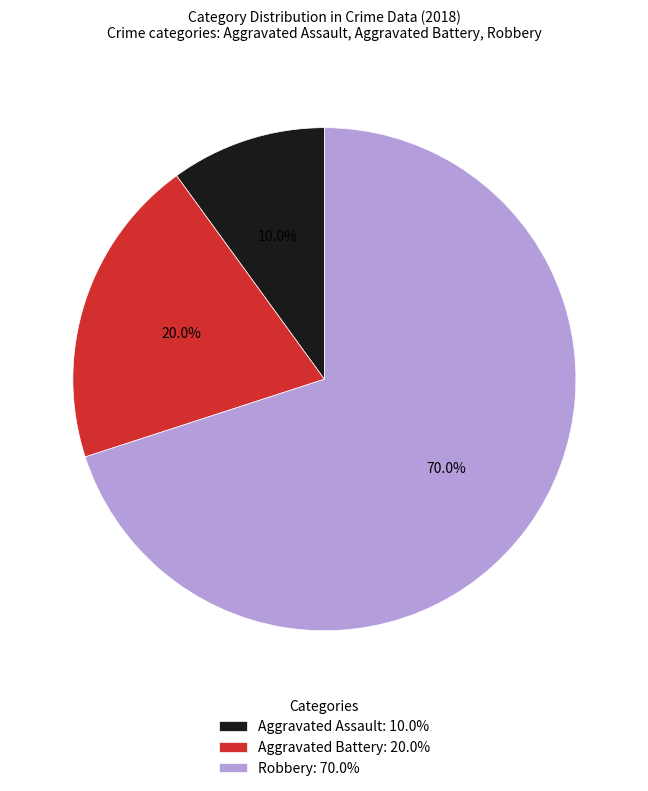

What percentage do Aggravated Assault and Robbery together represent?

80.0%